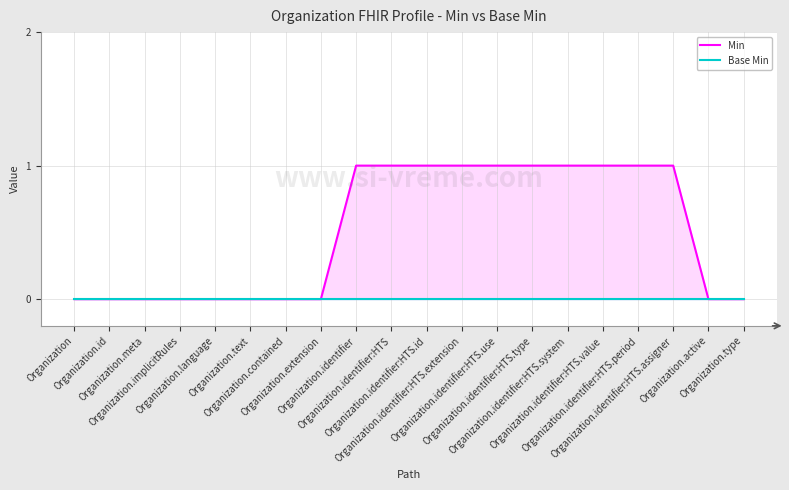

At which category does the chart reach its peak across all series?

Organization.identifier